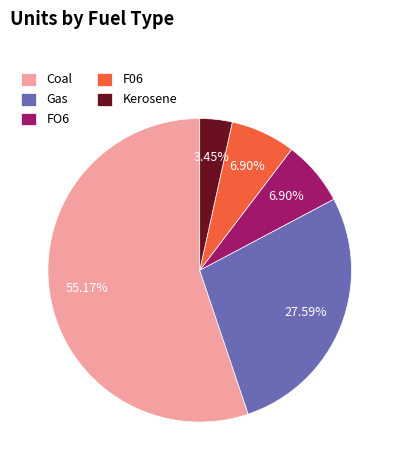

To the nearest percent, what is the combined percentage of F06 and FO6?

14%